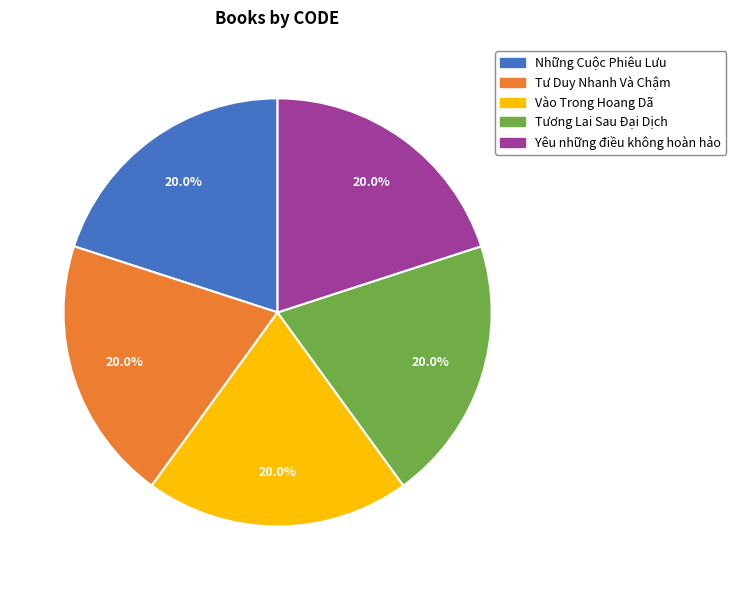

Is Vào Trong Hoang Dã the majority of the pie?

No